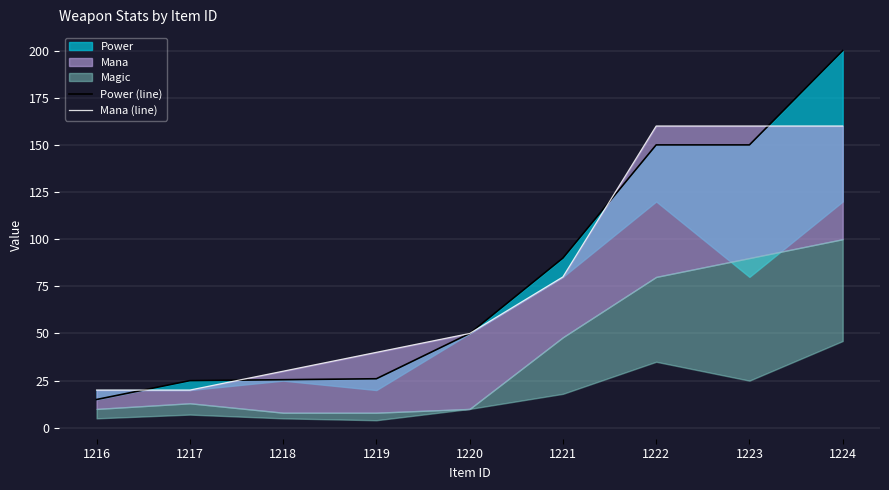

Reading left to right, extract all data points from this chart.

Power (line): 15.0	25.0	25.5	26.0	50.0	90.0	150.0	150.0	200.0
Mana (line): 20.0	20.0	30.0	40.0	50.0	80.0	160.0	160.0	160.0